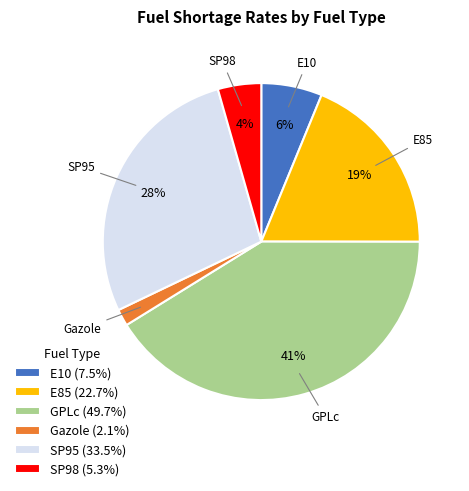

Is the sum of E85 (22.7%) and Gazole (2.1%) greater than half?

No